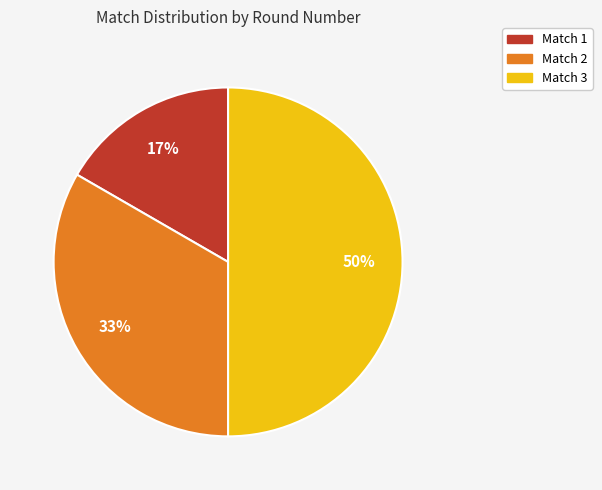

To the nearest percent, what is the difference between the largest and smallest slice percentages?

33%